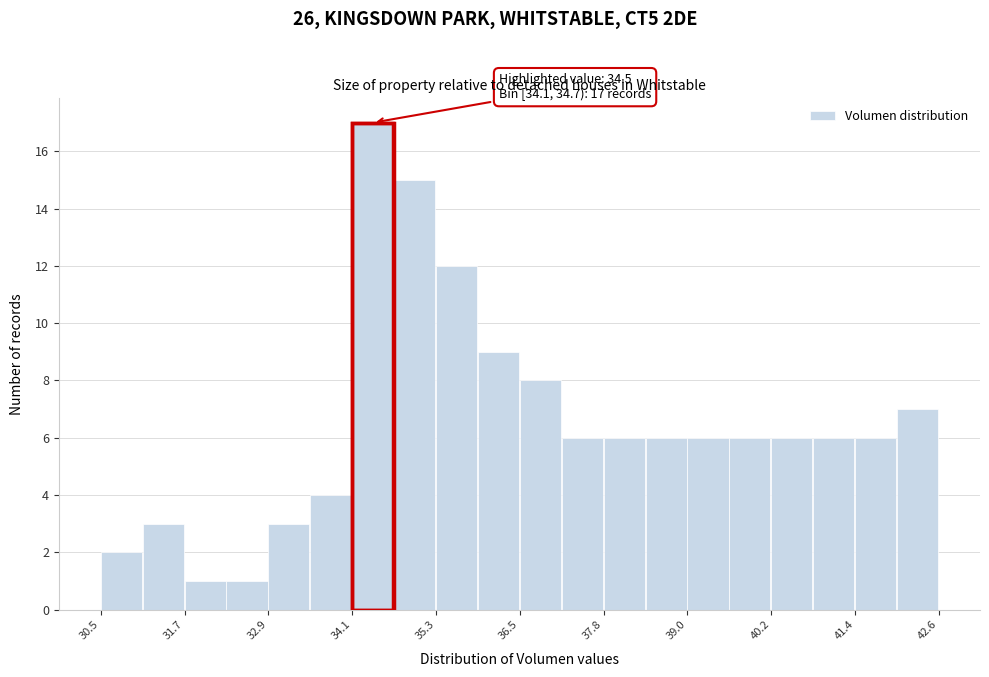

Read against the x-axis, roughly where is the centre of the tallest bar?

34.4